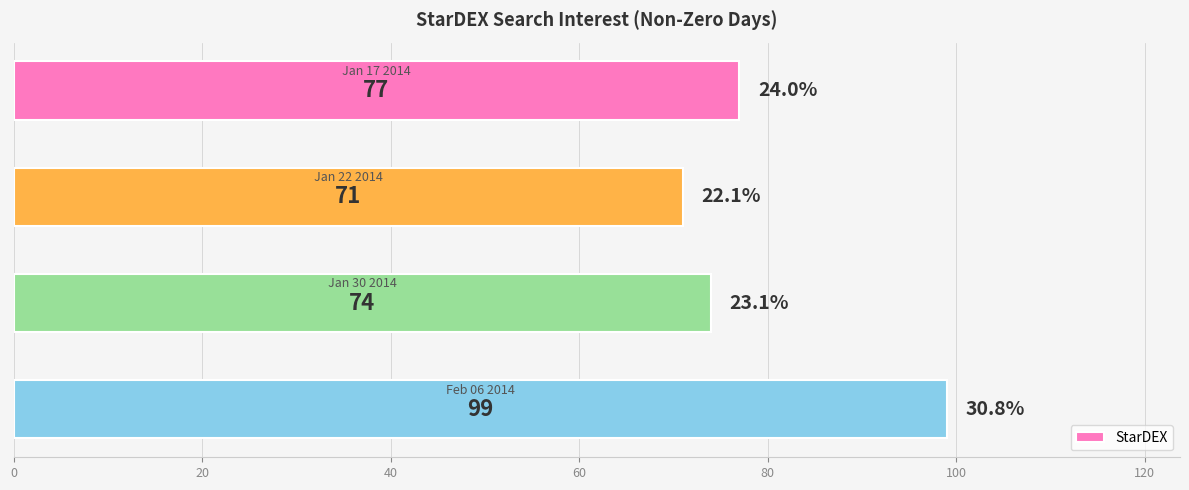

Count the values in the range 74 to 99.

3